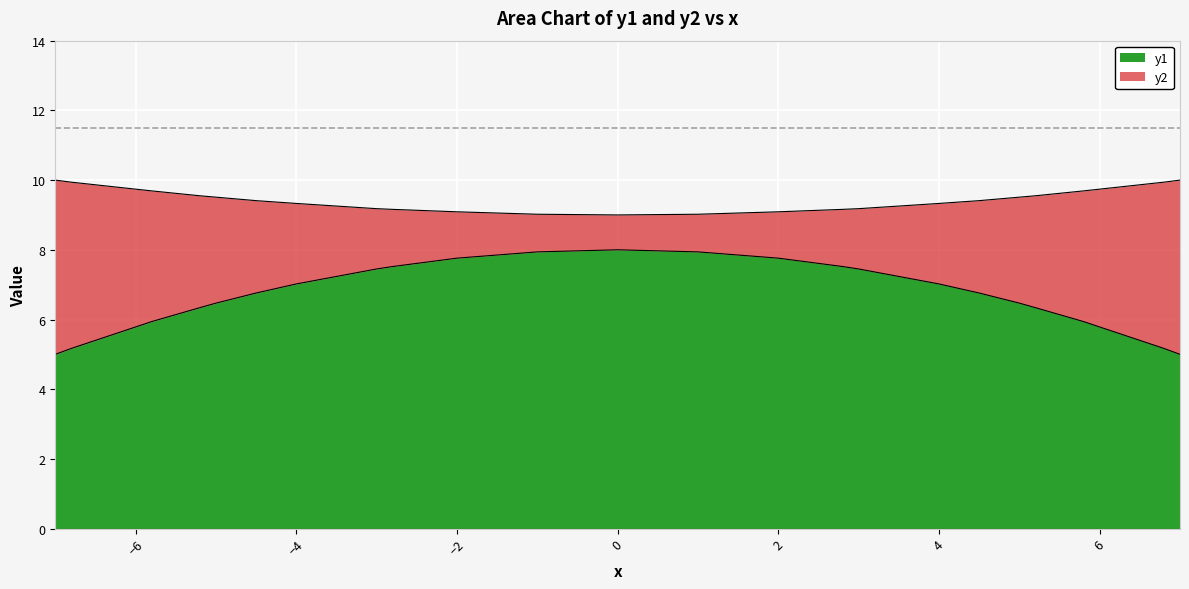

Reading right to left, list all the values displayed in this chart.

y1: 5.0	5.2	5.9	6.3	6.5	6.8	7.0	7.5	7.5	7.8	7.9	8.0	7.9	7.8	7.5	7.5	7.0	6.8	6.5	6.3	5.9	5.2	5.0
y2: 10.0	9.9	9.7	9.6	9.5	9.4	9.3	9.2	9.2	9.1	9.0	9.0	9.0	9.1	9.2	9.2	9.3	9.4	9.5	9.6	9.7	9.9	10.0